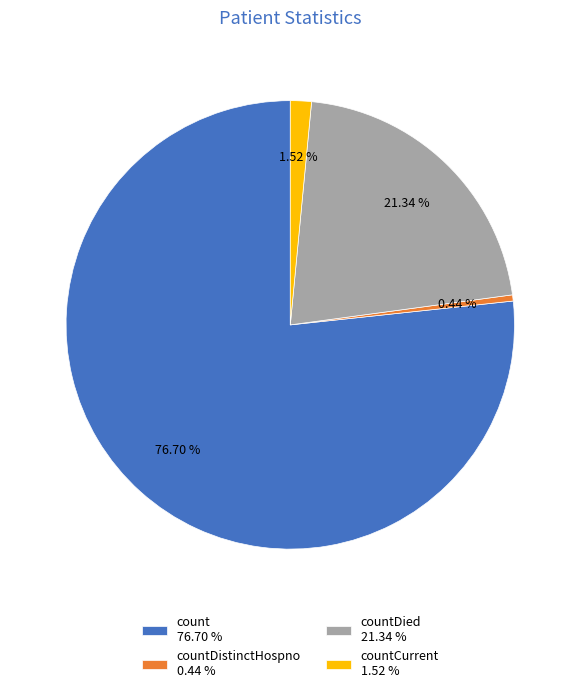

Rank the categories by value from lowest to highest.

countDistinctHospno 0.44 %, countCurrent 1.52 %, countDied 21.34 %, count 76.70 %